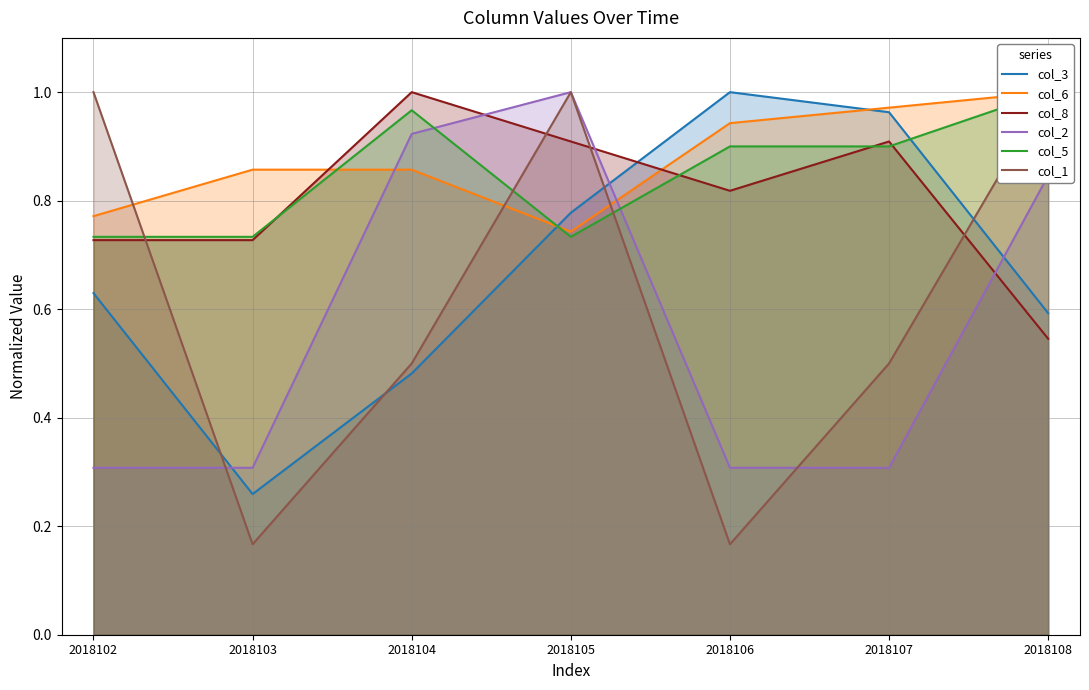

List the labels in order of col_3 value, smallest first.

2018103, 2018104, 2018108, 2018102, 2018105, 2018107, 2018106